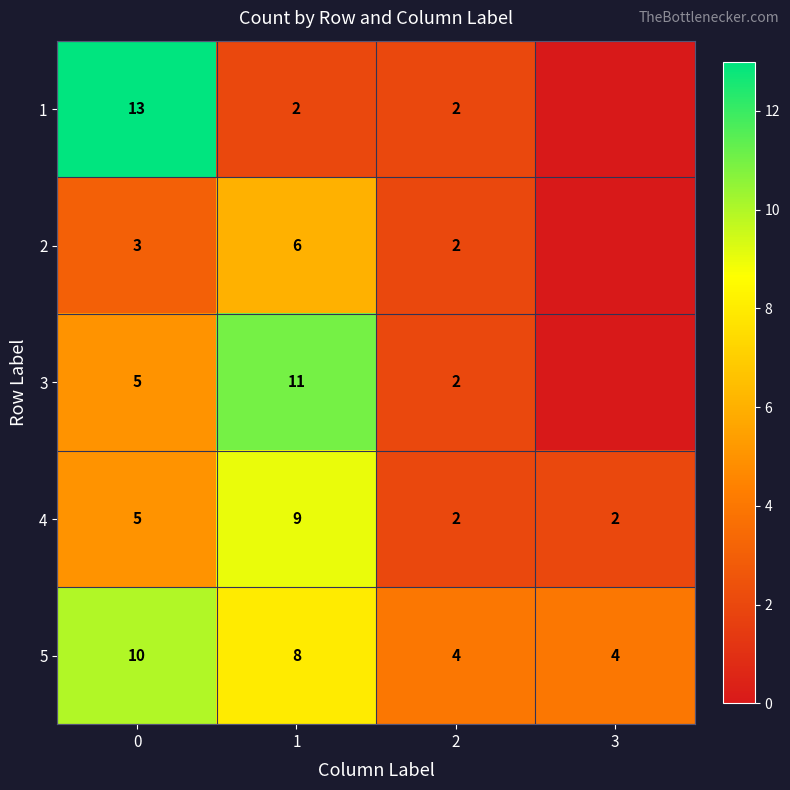

Is the value of 1 at 1 greater than the value of 5 at 1?

No